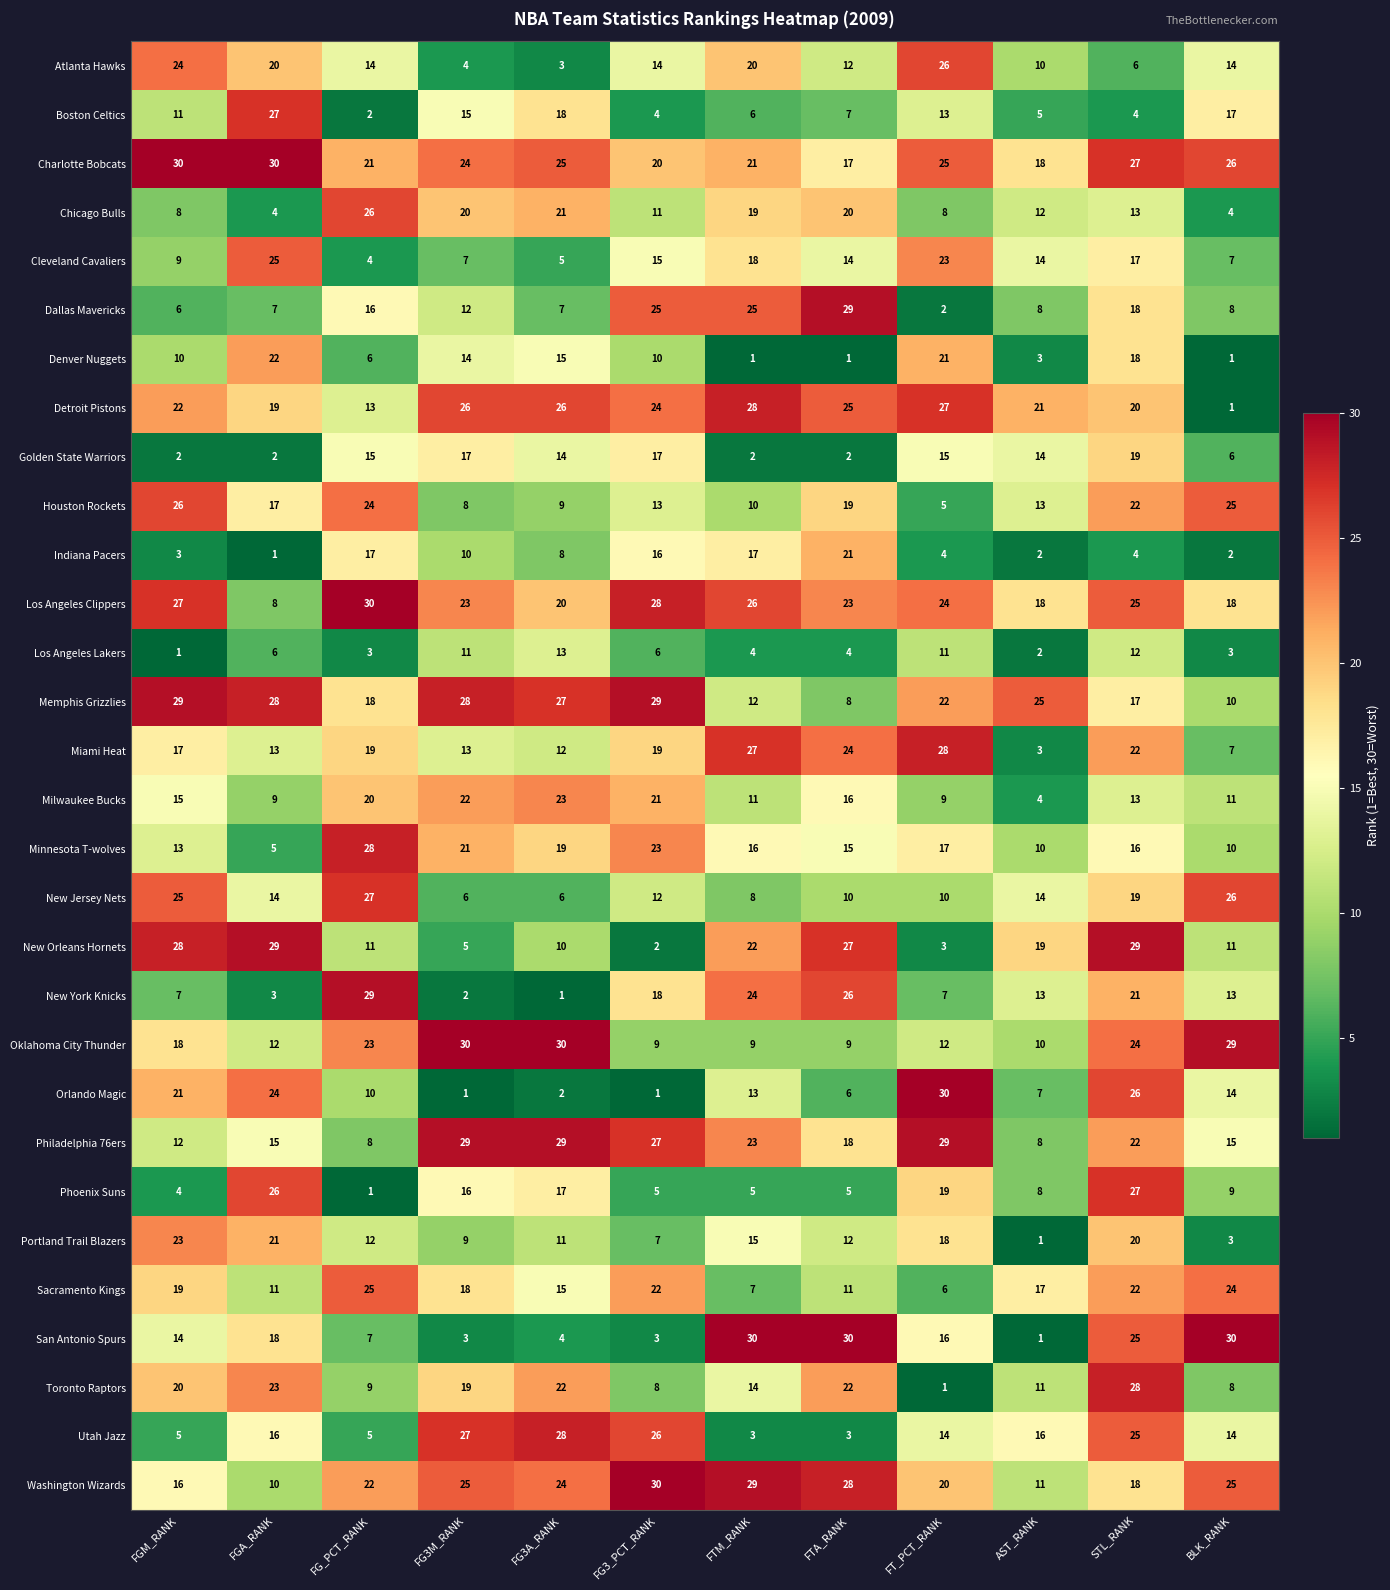

Read the Dallas Mavericks value at FG3A_RANK, to the nearest 5.

5